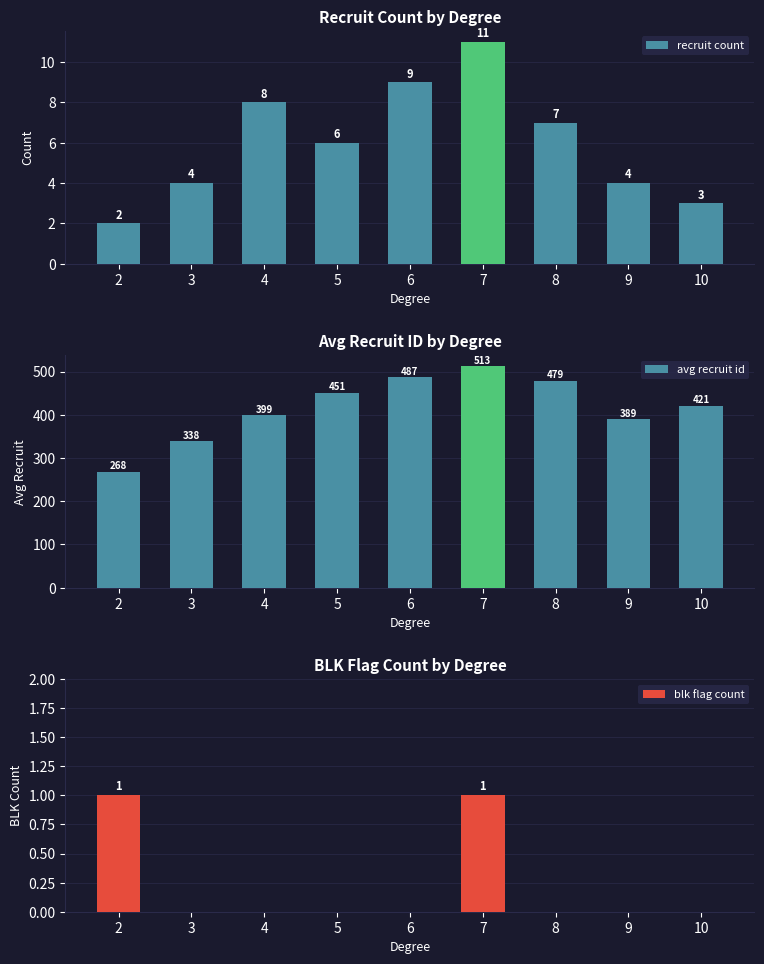

What is the spread (max minus min) of values at 6?

487.2